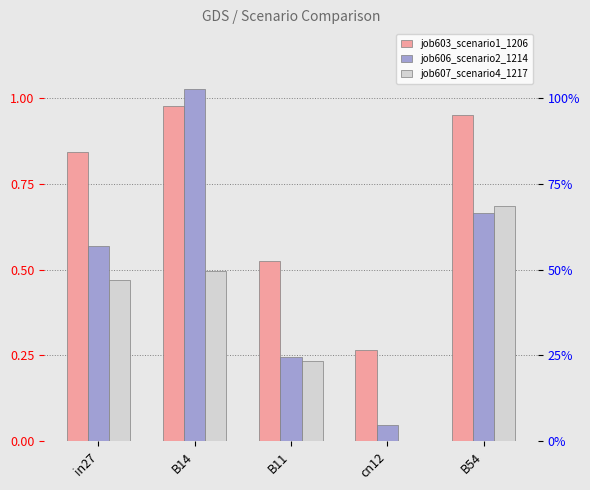

At which label does job603_scenario1_1206 reach its peak?

B14